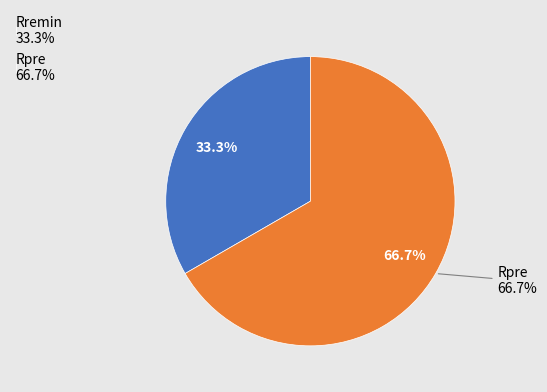

Count the number of slices in the pie.

2